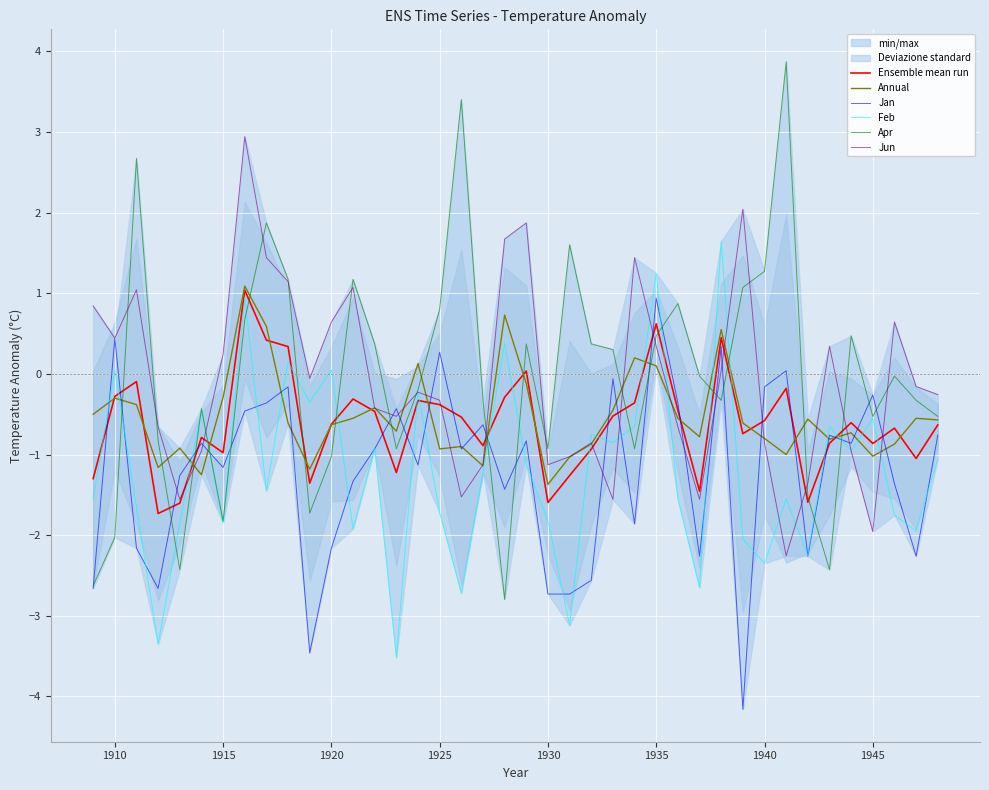

The value of Annual at 1940 is -0.4. True or false?

False